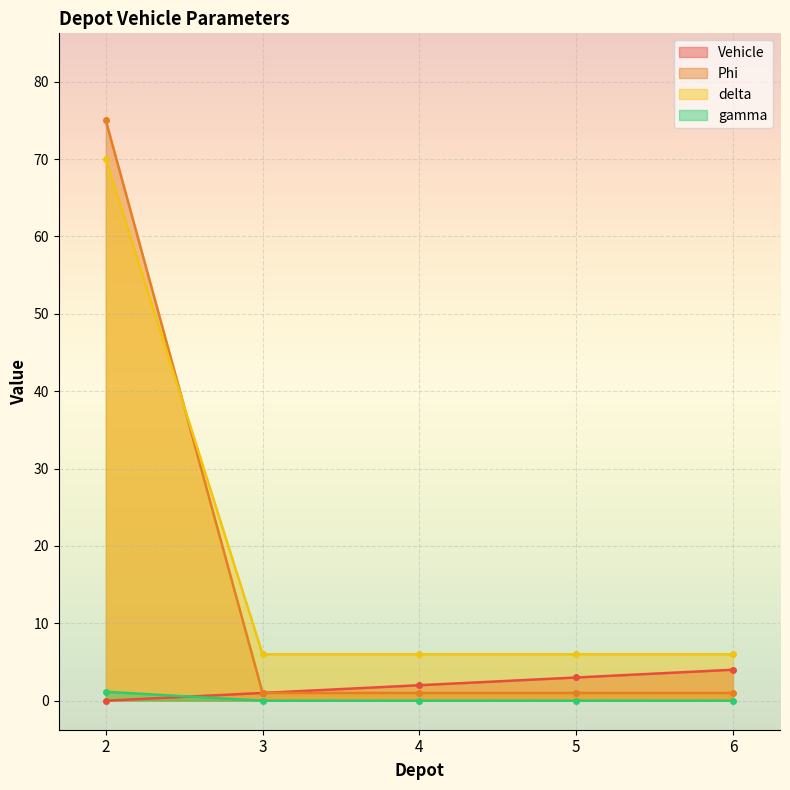

List the labels in order of Vehicle value, smallest first.

2, 3, 4, 5, 6